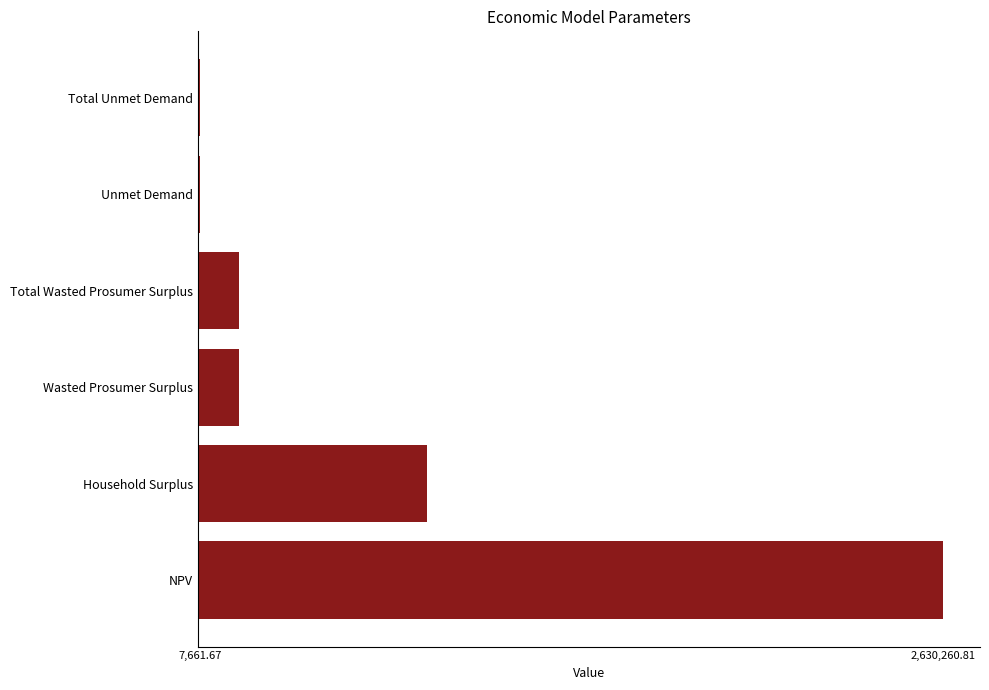

What is the maximum value shown in the chart?

2630260.8